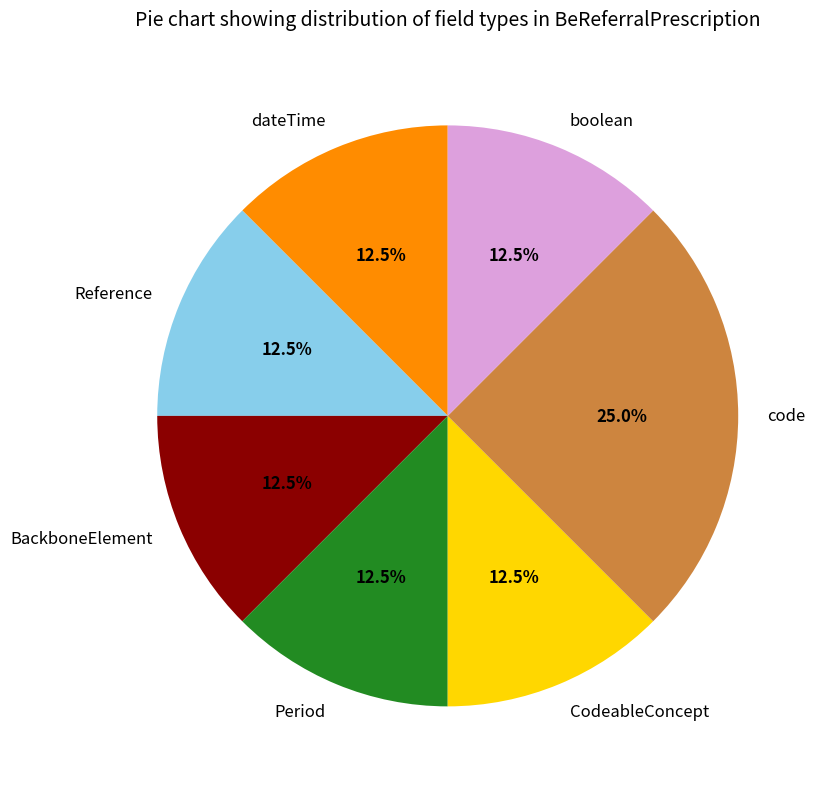

Is there a majority slice in this chart?

No